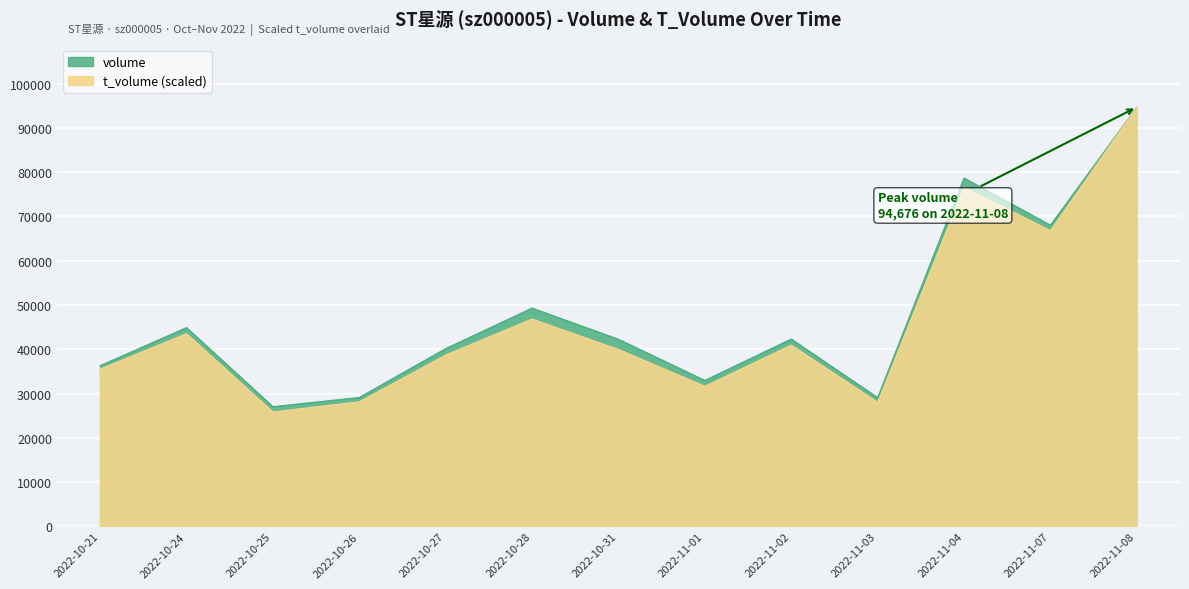

What is the average value of the volume series?

47304.8